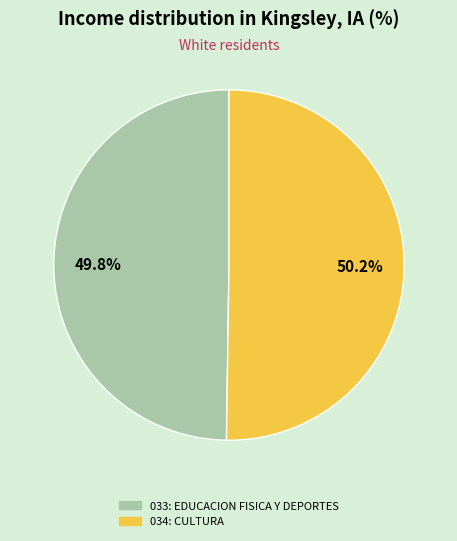

What is the ratio of the value at 034: CULTURA to the value at 033: EDUCACION FISICA Y DEPORTES?

1.0